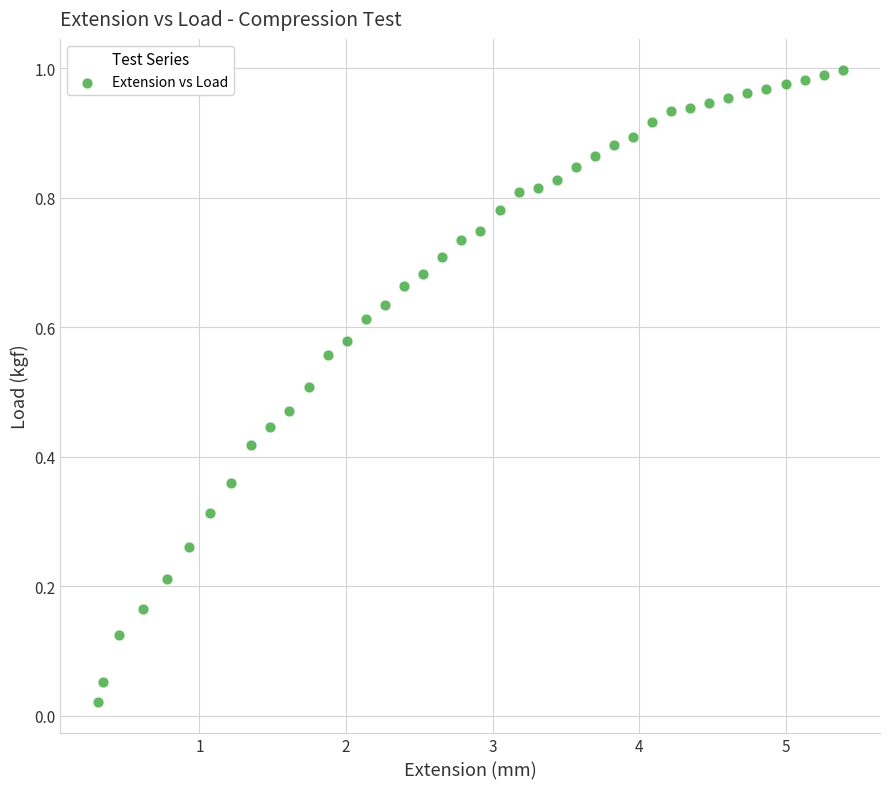

What is the range of X values (max minus min)?

5.1